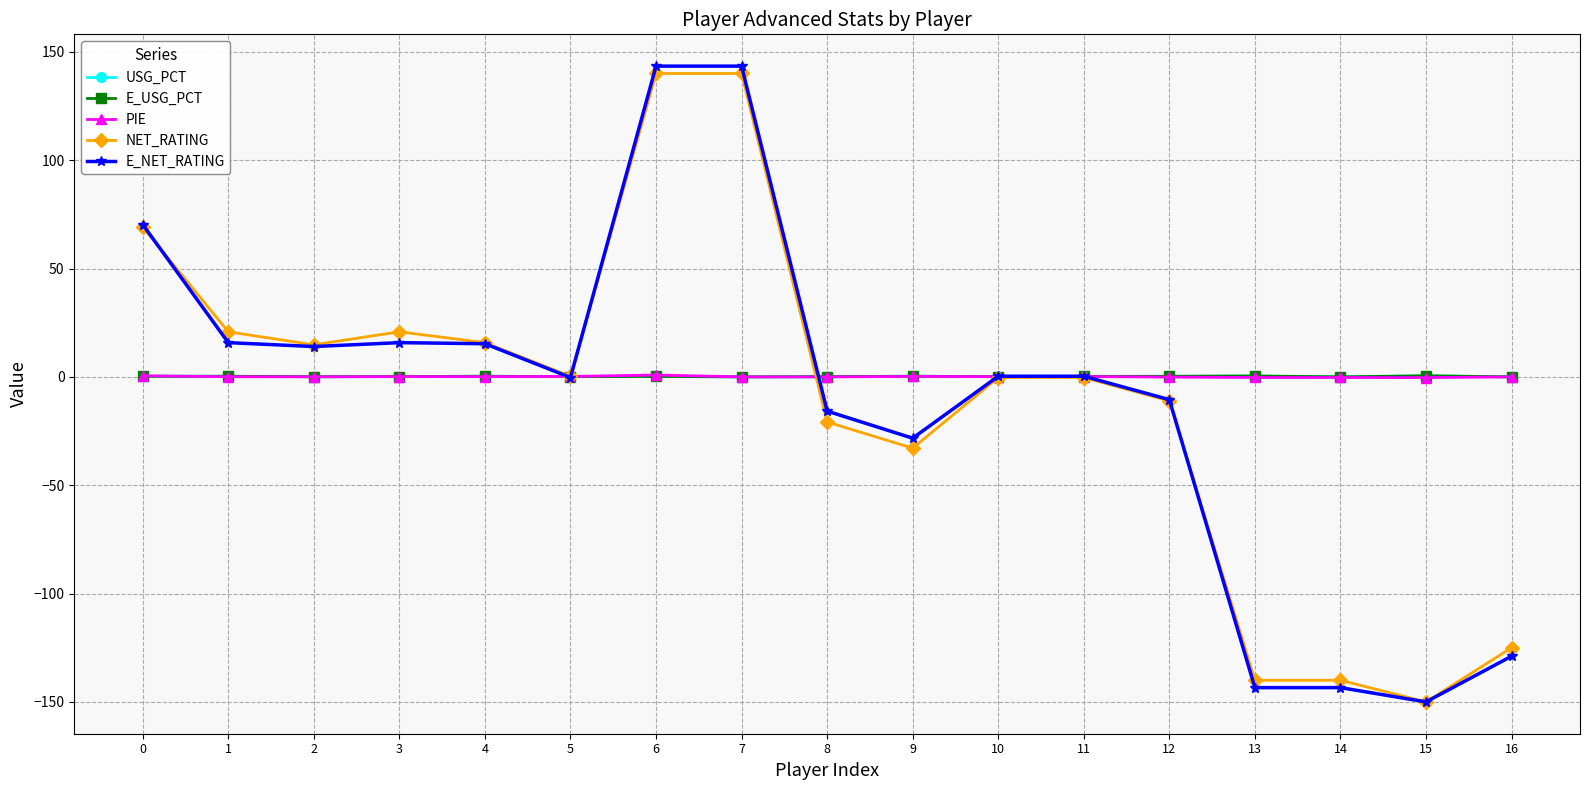

Which label corresponds to the smallest value in the chart?

15